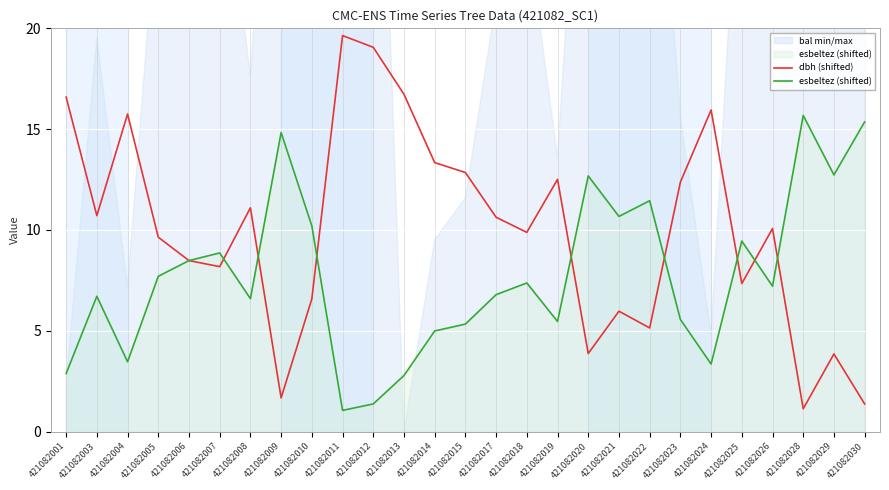

At how many categories does at least one series exceed 4?

27